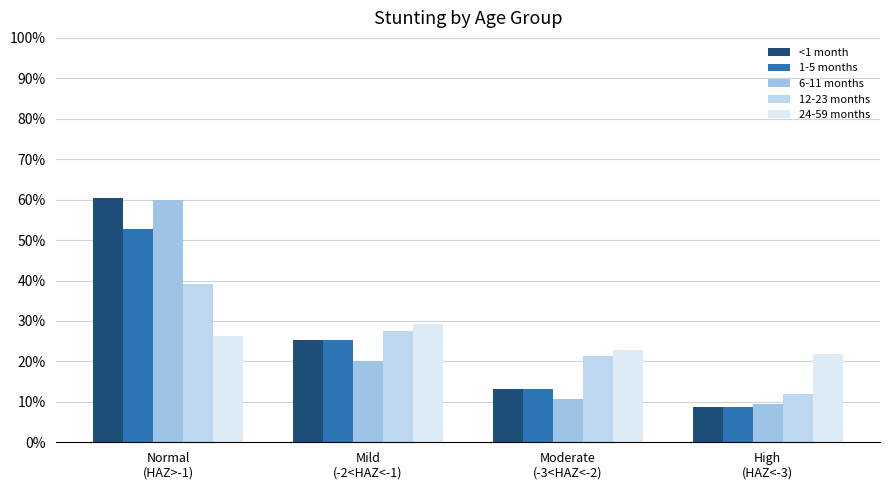

At how many categories does at least one series exceed 0?

4